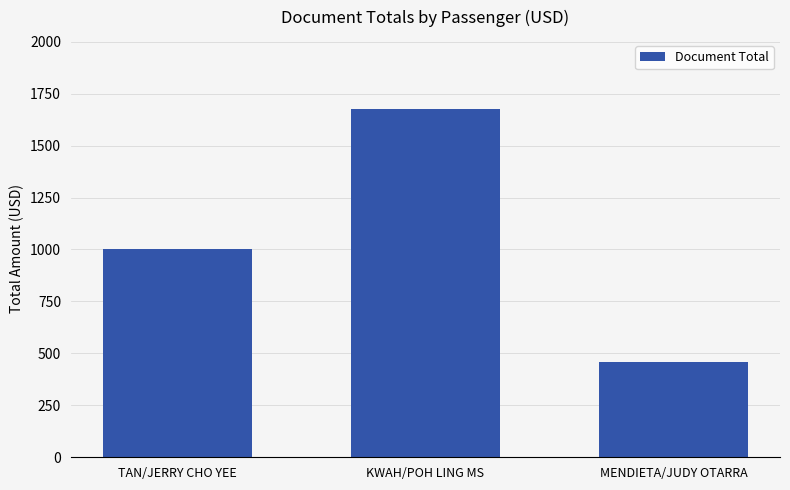

What is the value of the 2nd bar from the left?

1674.0